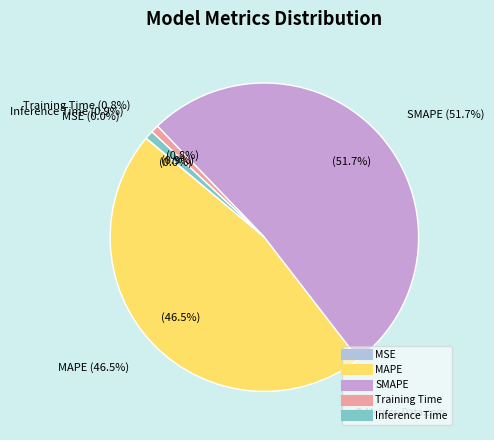

Rank the categories by value from lowest to highest.

MSE, Training Time, Inference Time, MAPE, SMAPE